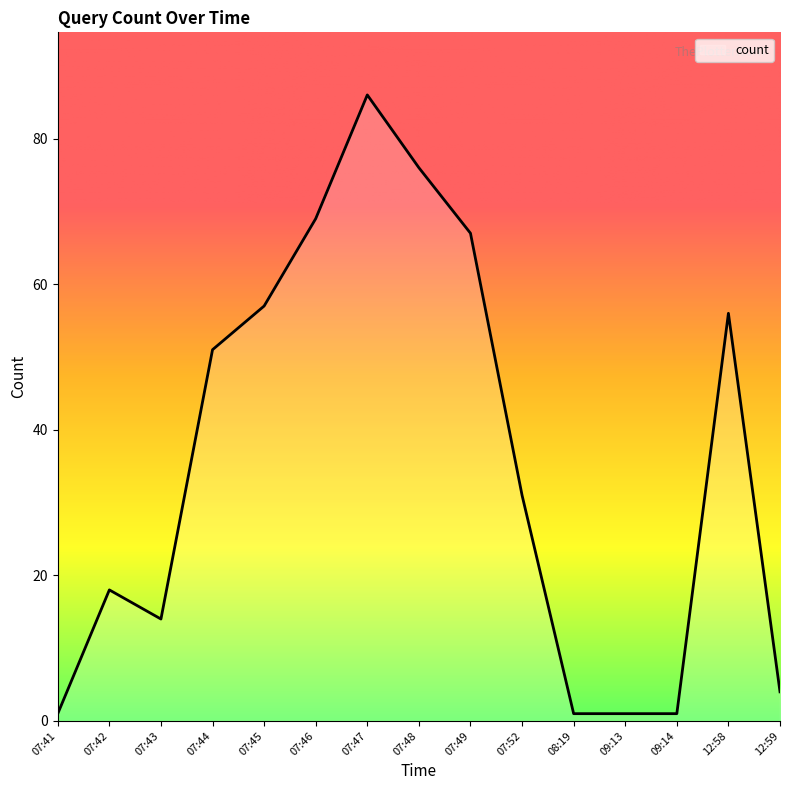

What is the greatest value displayed?

86